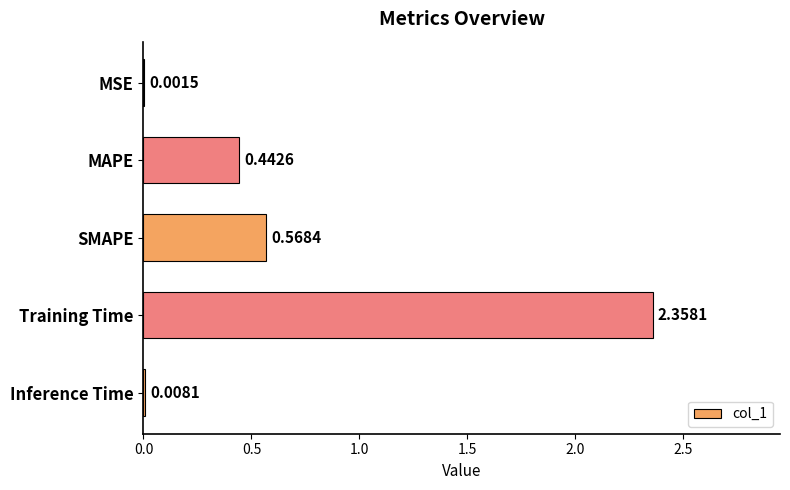

What is the change in value from MSE to SMAPE?

+0.6